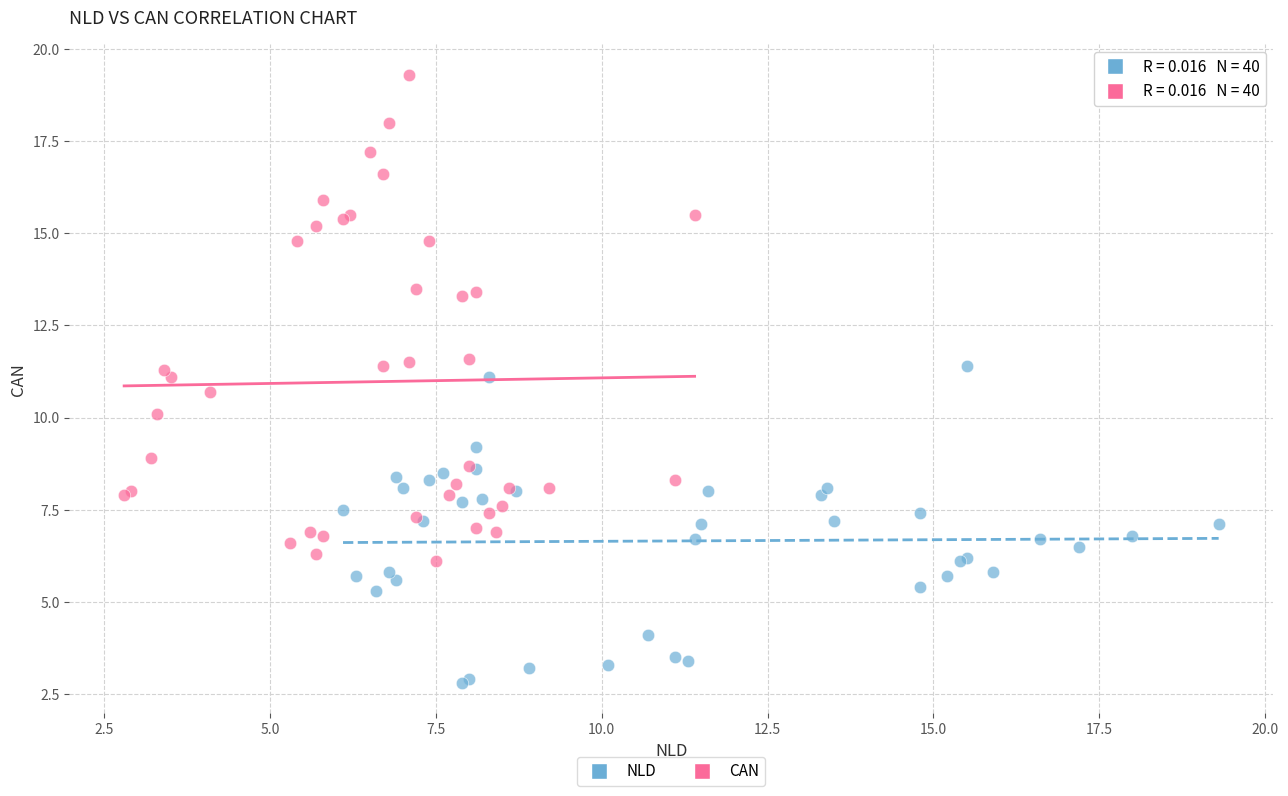

Which series reaches the maximum Y coordinate?

CAN